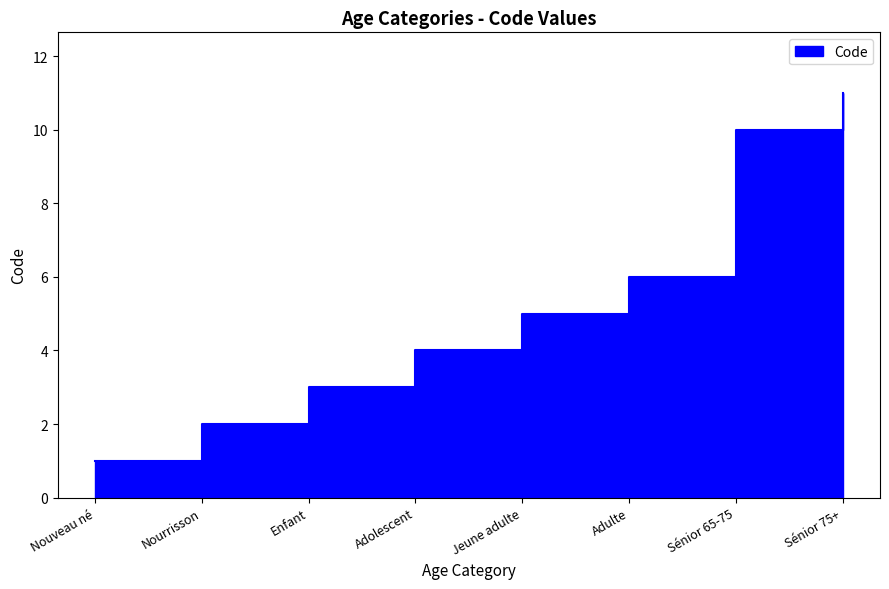

Which has a higher value, Adolescent or Jeune adulte?

Jeune adulte